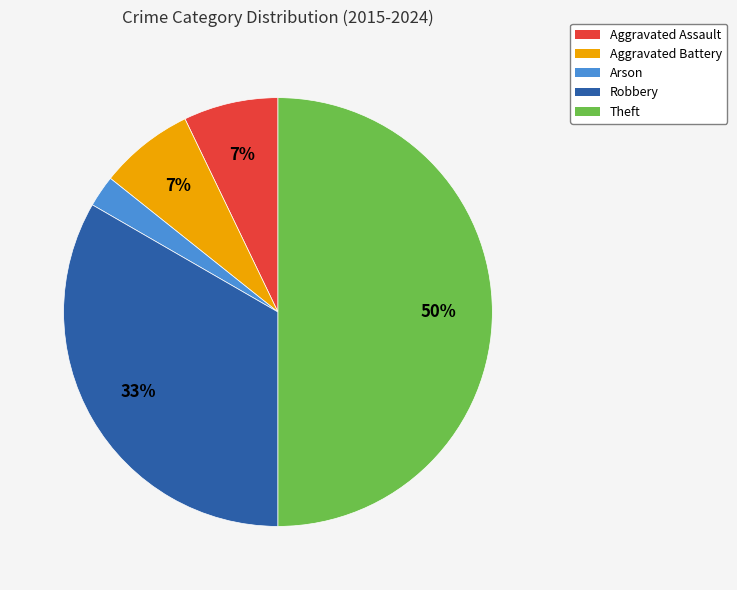

The Robbery slice represents 22% of the pie. True or false?

False